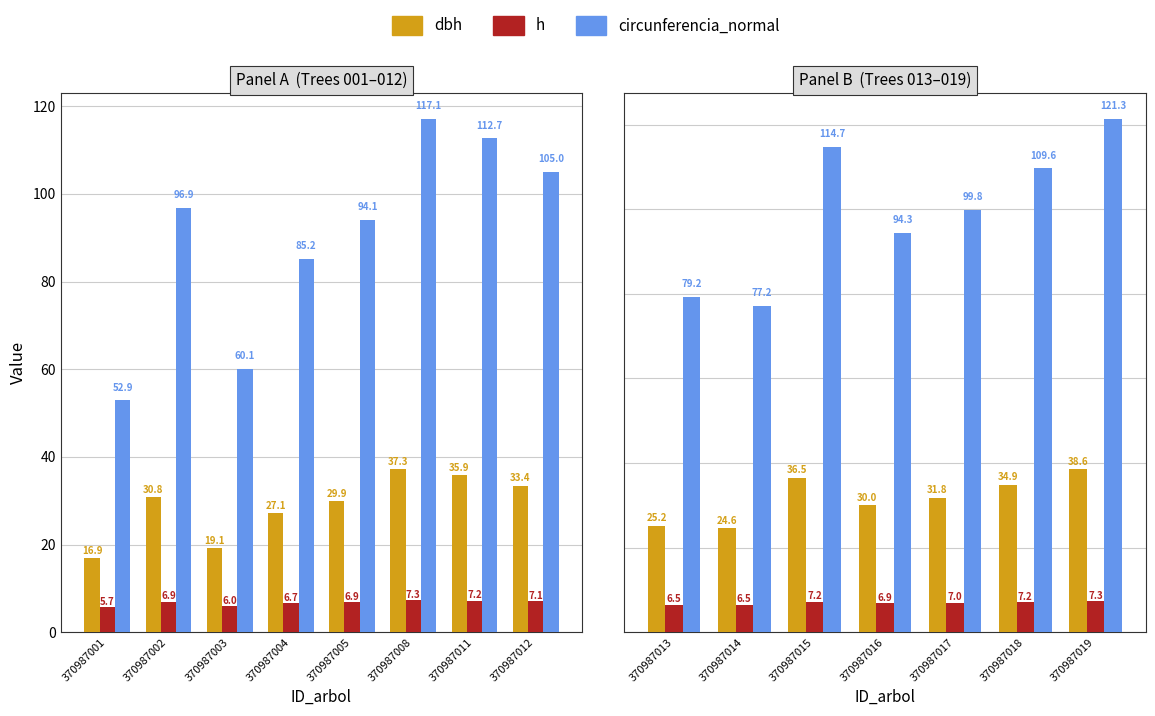

What is the value of the h bar at the 2nd from the left?

6.5